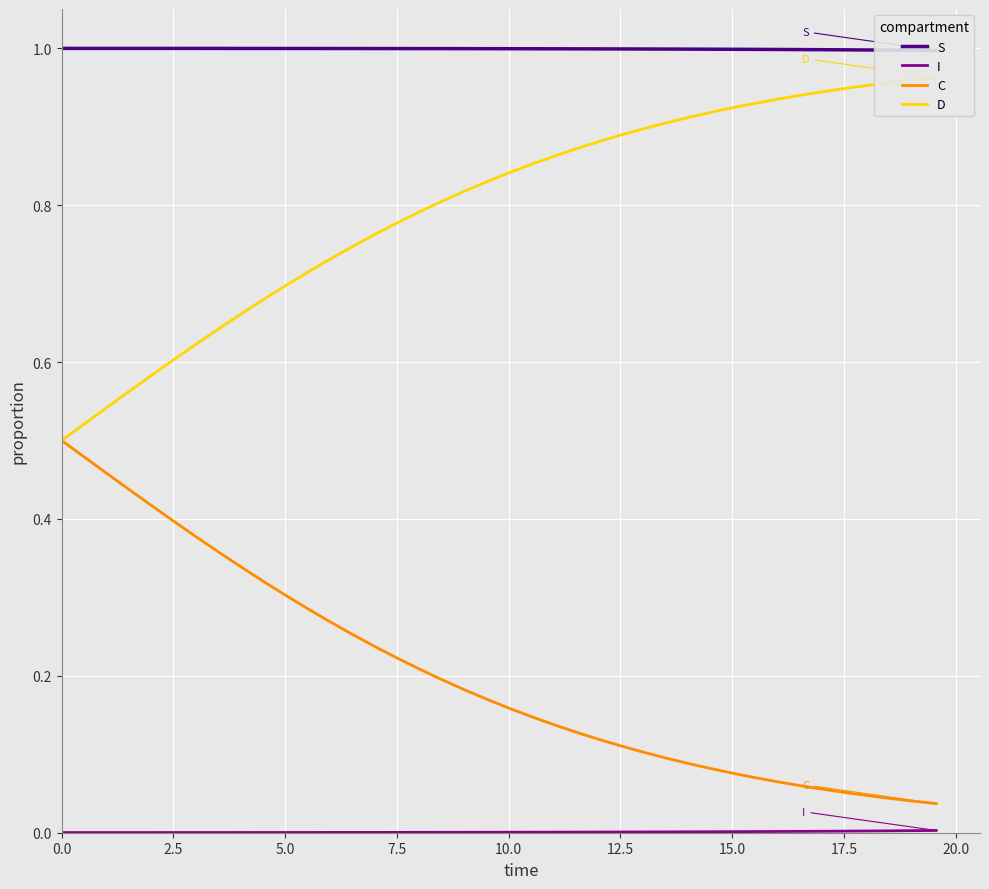

The value of C at 7.5 is 0.8. True or false?

False